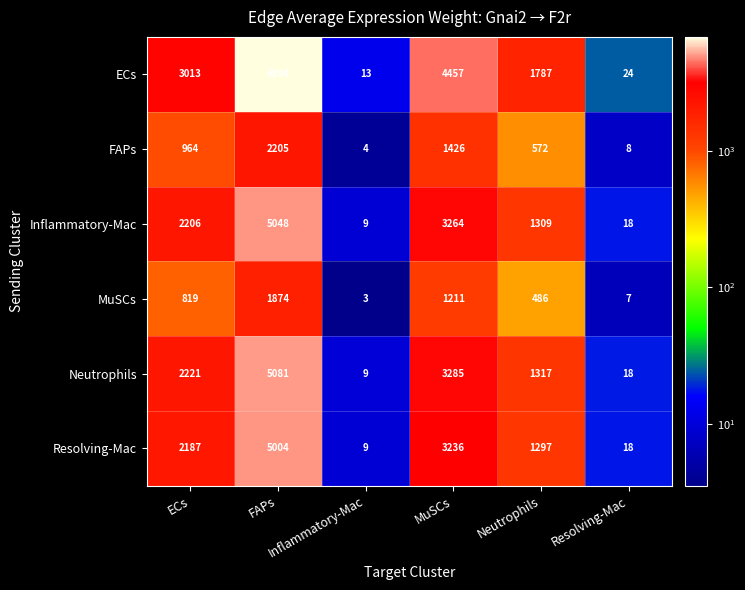

What is the greatest value displayed?

6894